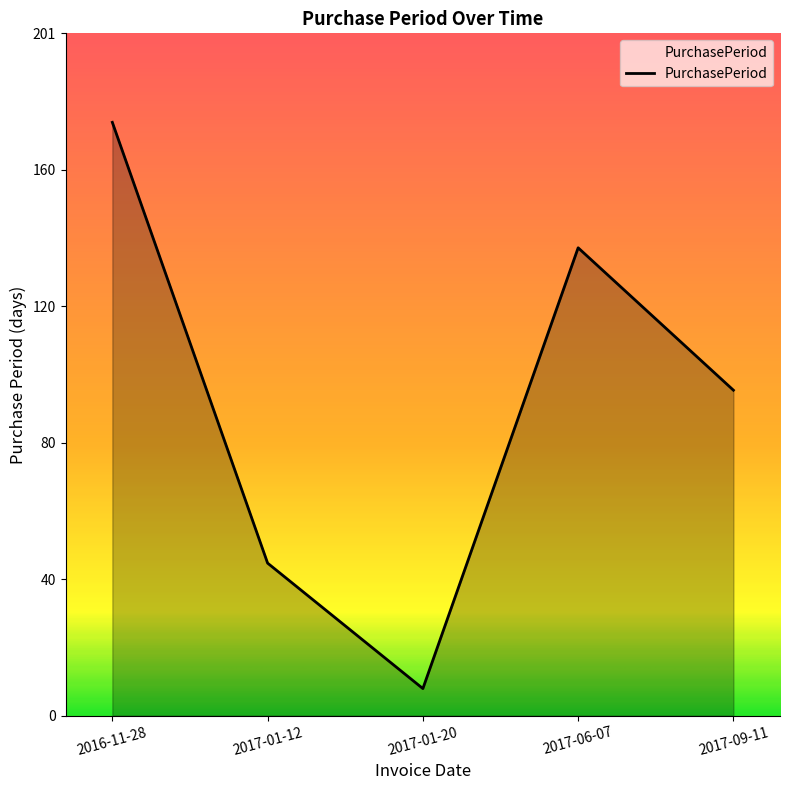

What is the smallest value displayed?

8